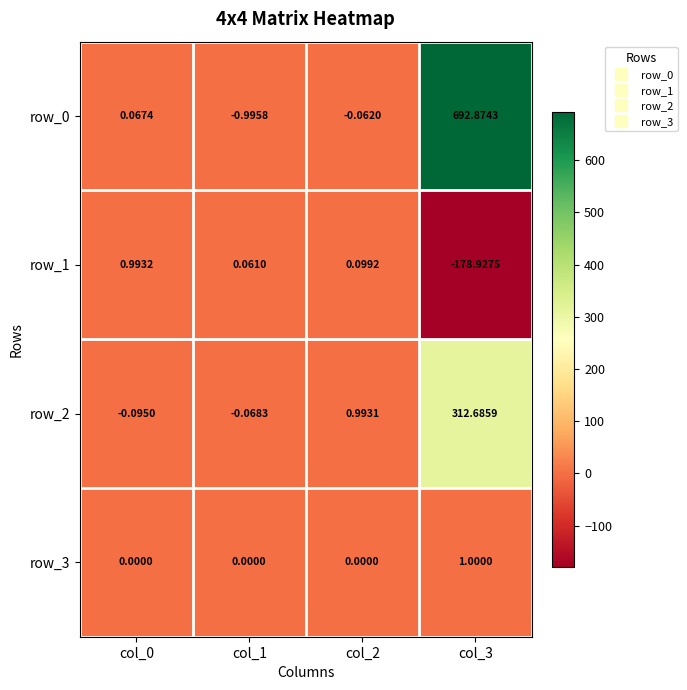

List the series in order of their peak value, highest first.

row_0, row_2, row_3, row_1